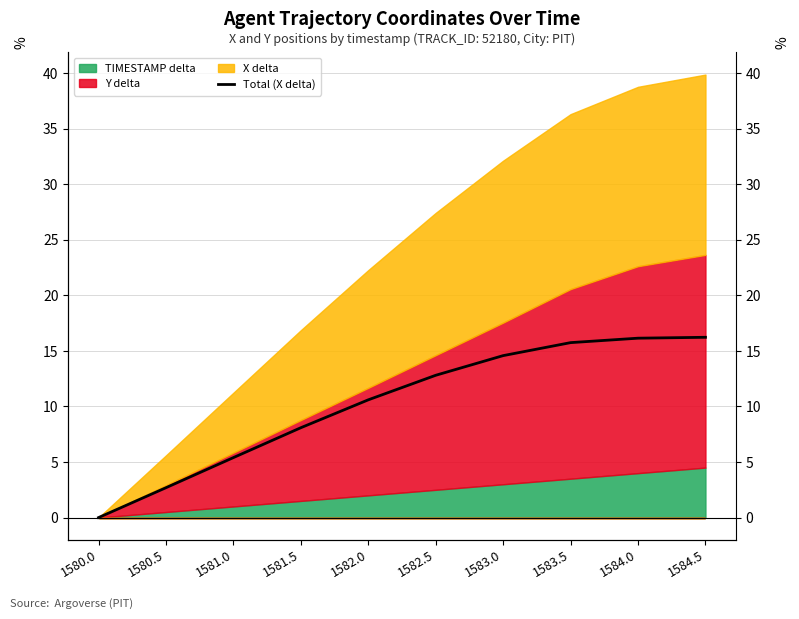

How many values are above zero?

9